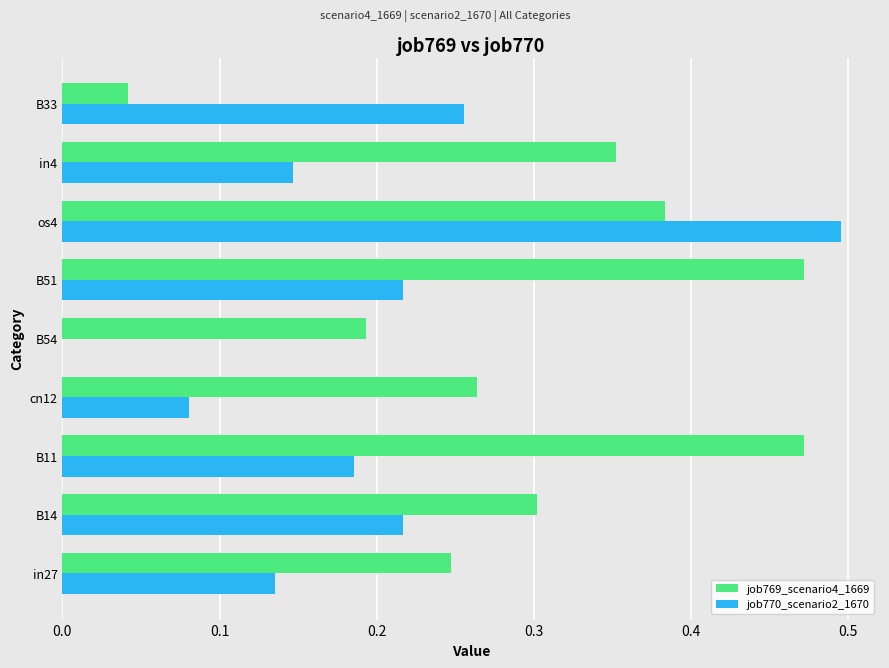

Which series changed the most between B14 and cn12?

job770_scenario2_1670